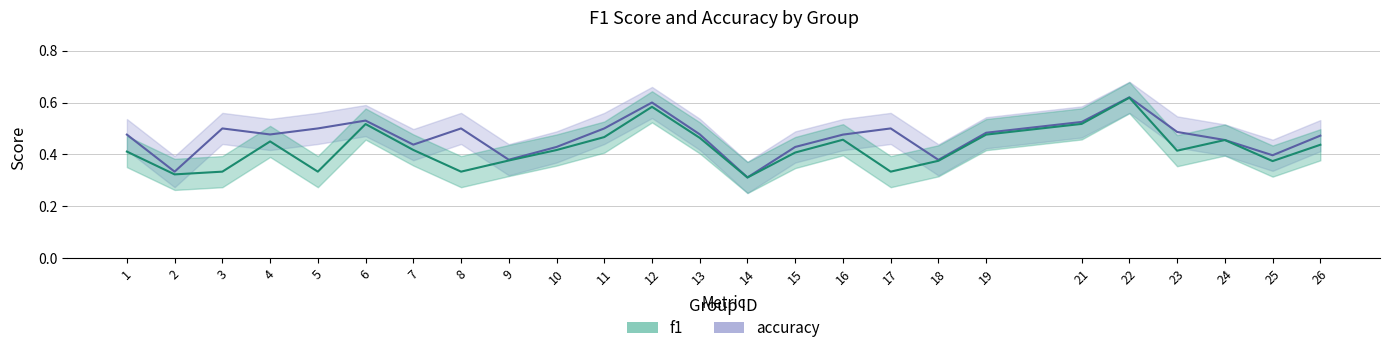

What is the value of the f1 point at the 3rd from the left?

0.3